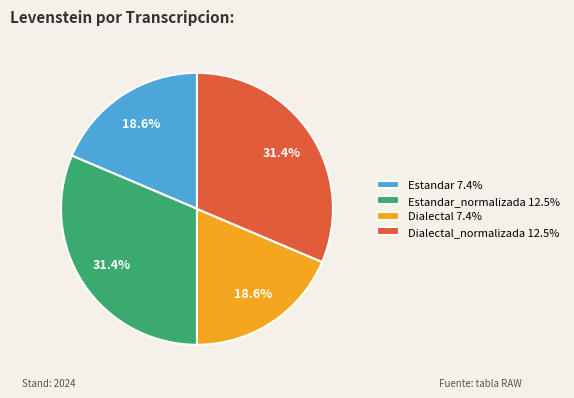

How many slices are in this pie chart?

4